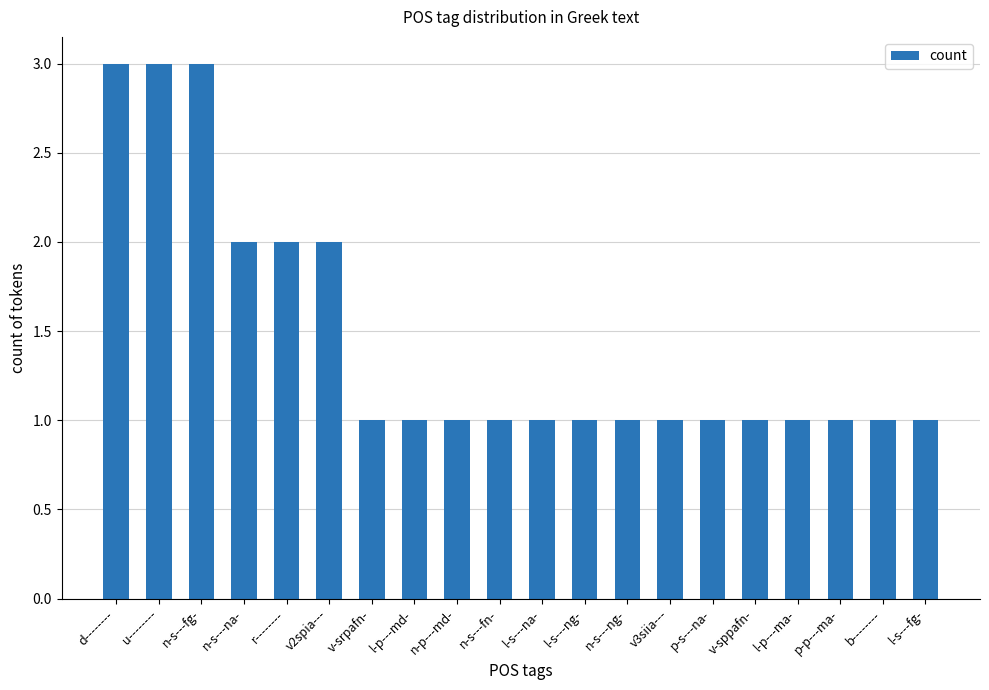

The chart shows a value of 1 at p-s---na-. True or false?

True